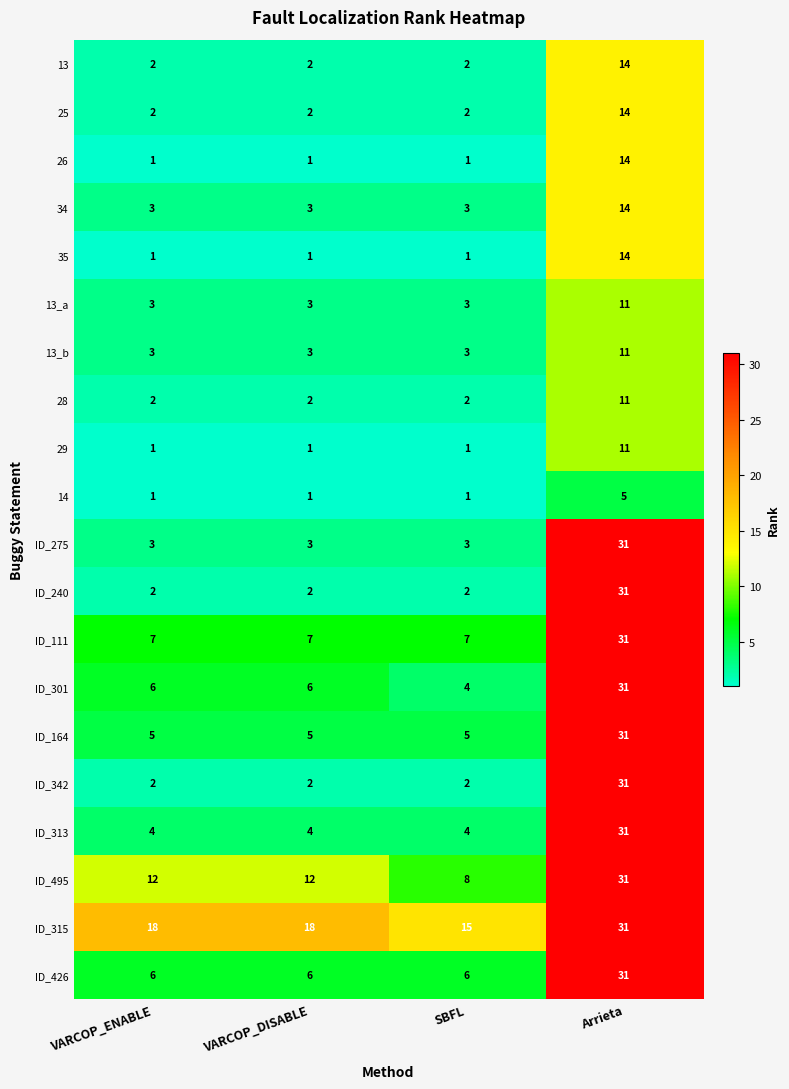

Count the 25 values in the range 2 to 14.

4